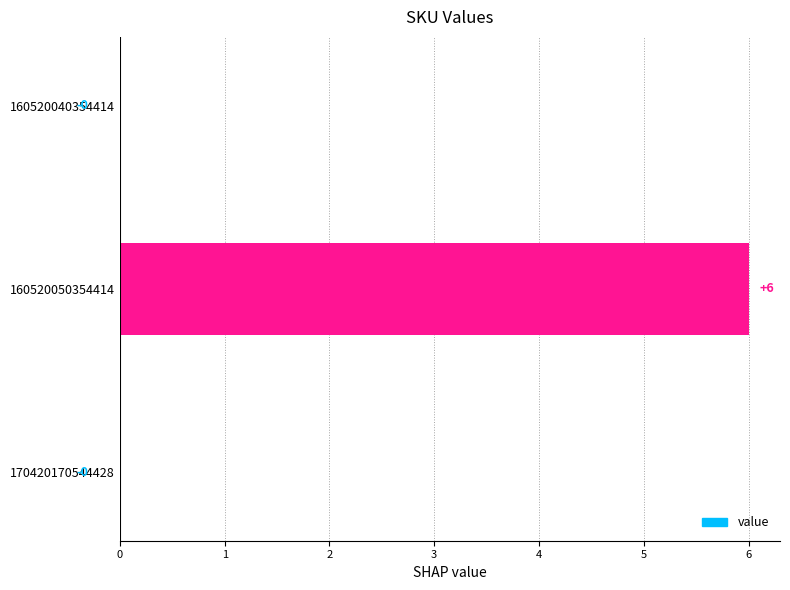

Which label corresponds to the largest value in the chart?

160520050354414